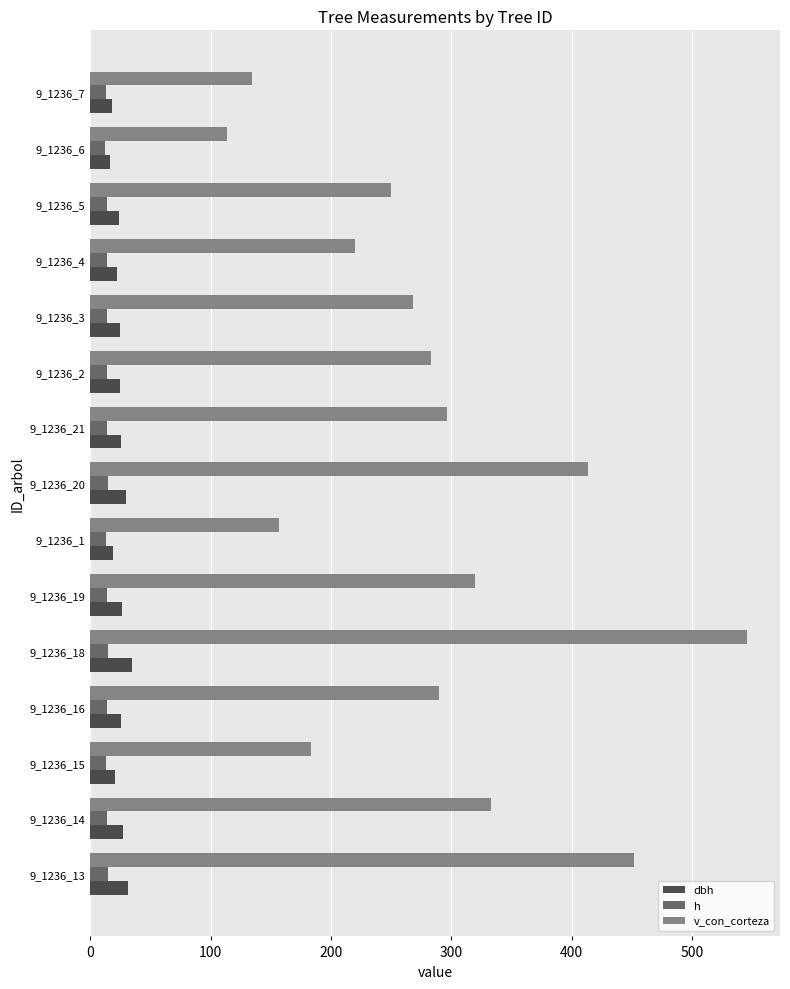

What is the average value of the h series?

13.8